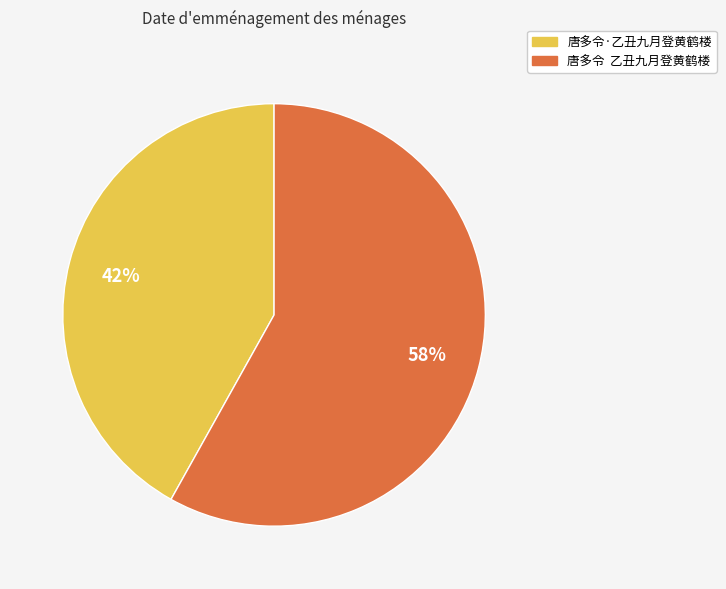

True or false: 唐多令·乙丑九月登黄鹤楼 accounts for 42% of the total.

True